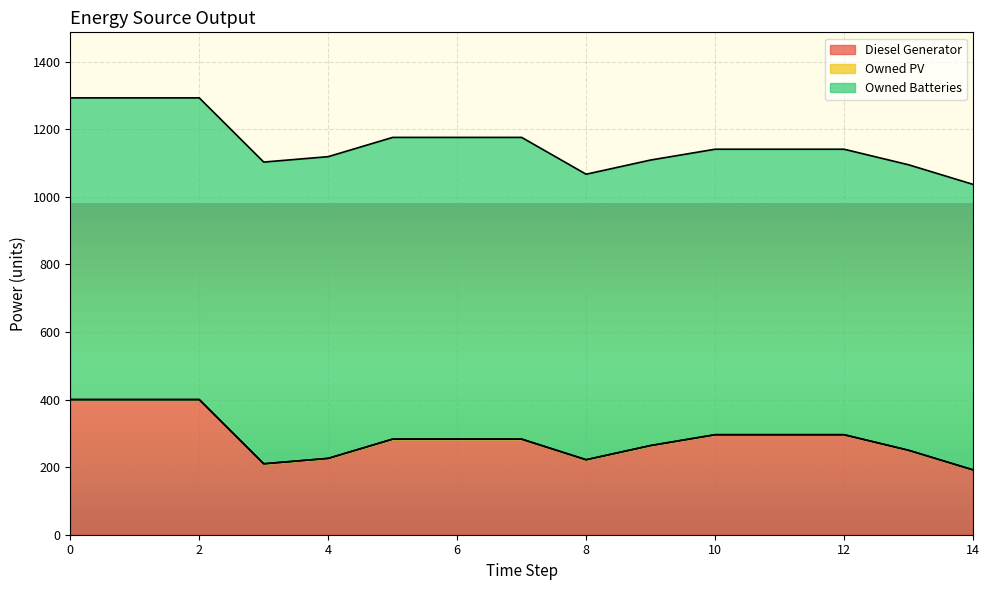

What is the spread (max minus min) of values at 12?

845.0